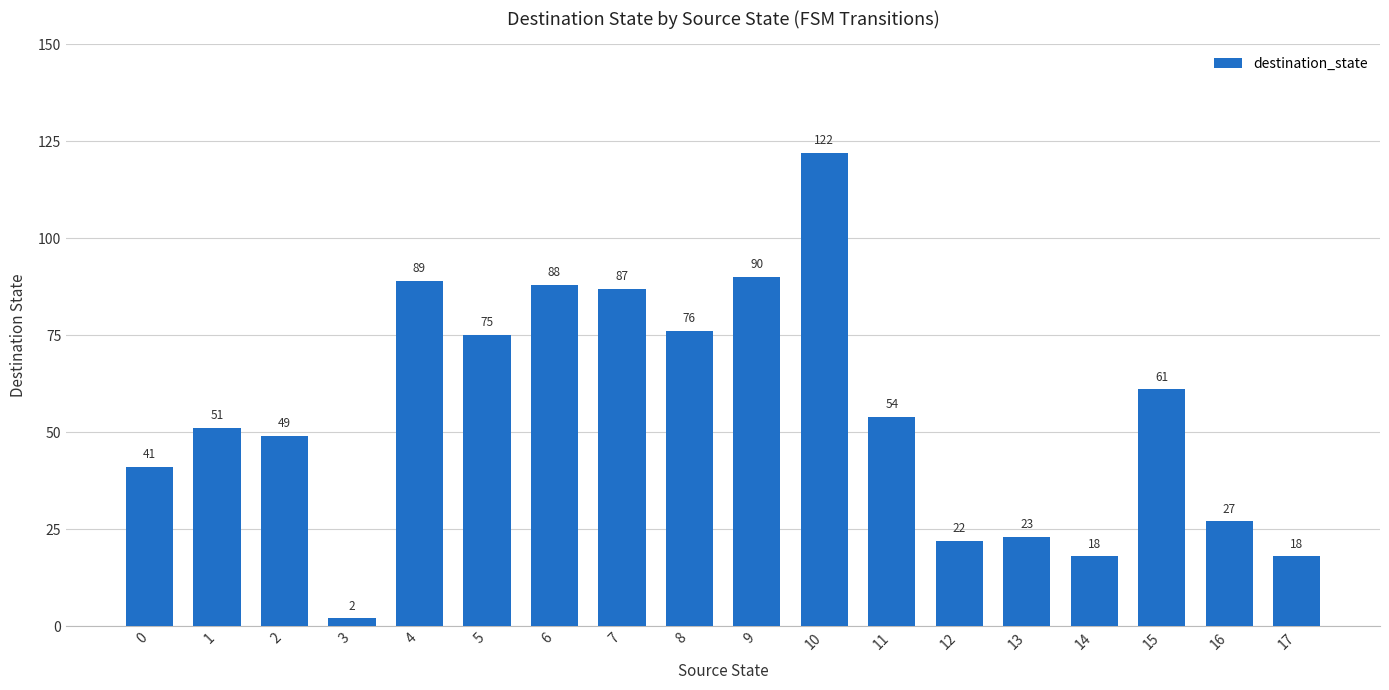

What is the difference between the values at 4 and 11?

35